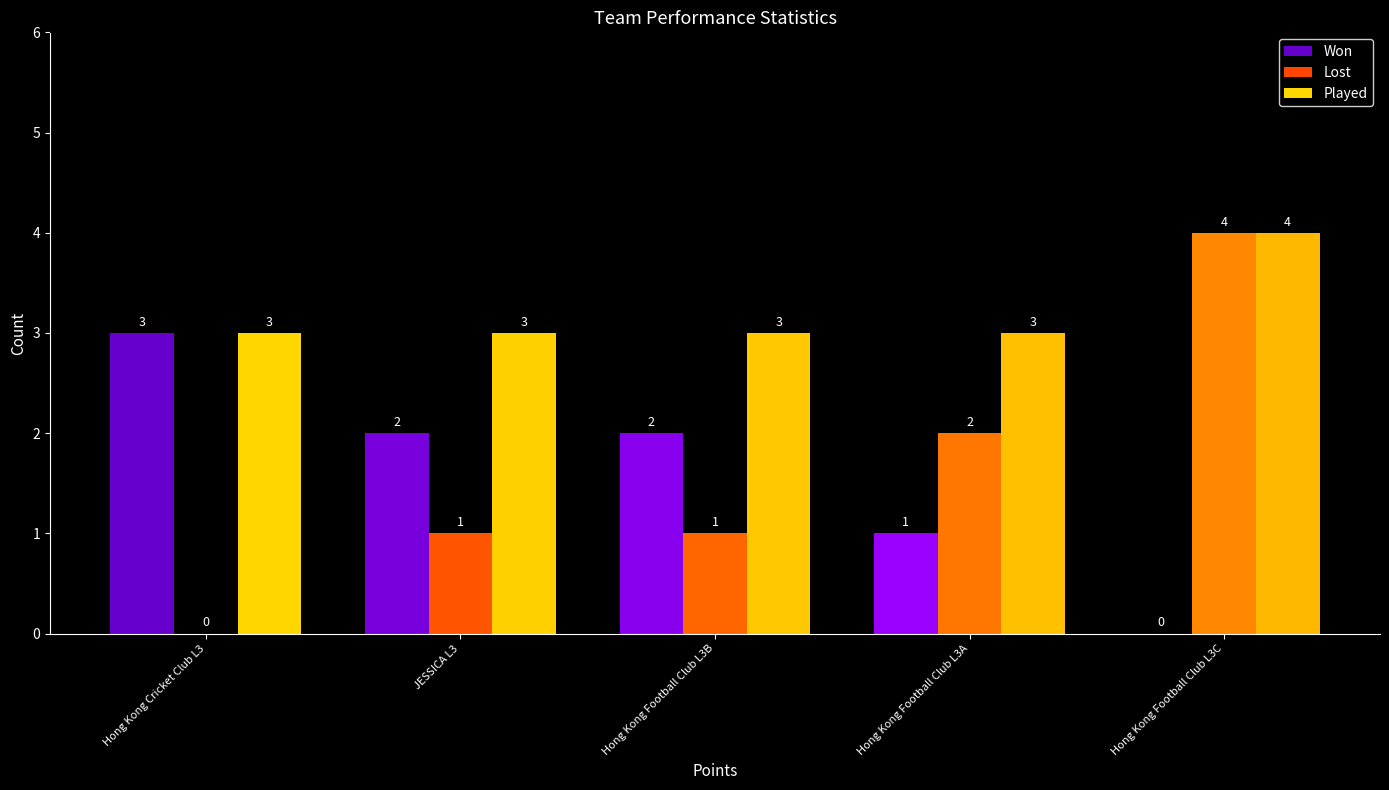

The value of Played at Hong Kong Football Club L3A is 5. True or false?

False